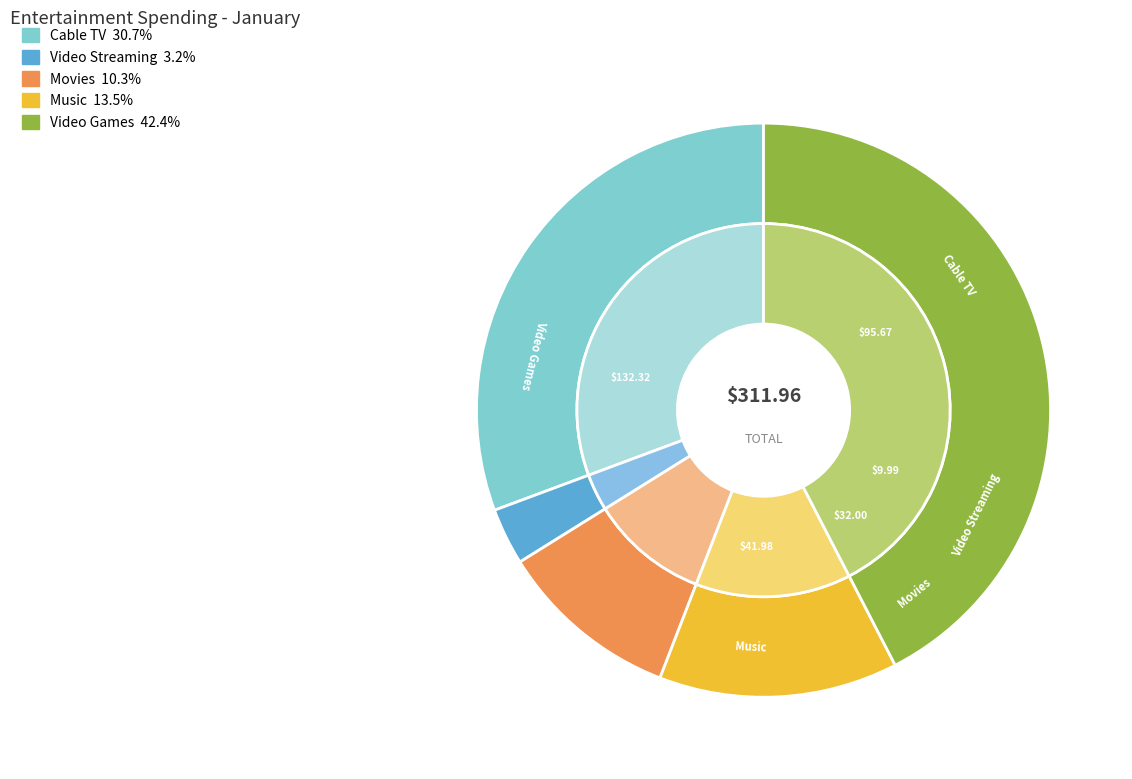

To the nearest percent, what is the combined percentage of Video Streaming and Video Games?

46%